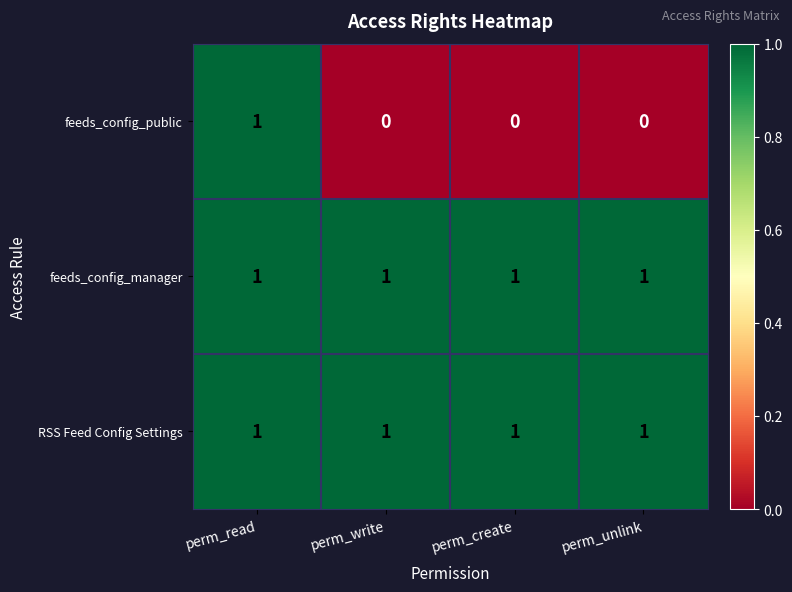

True or false: feeds_config_public has a value of 0 at perm_create.

True